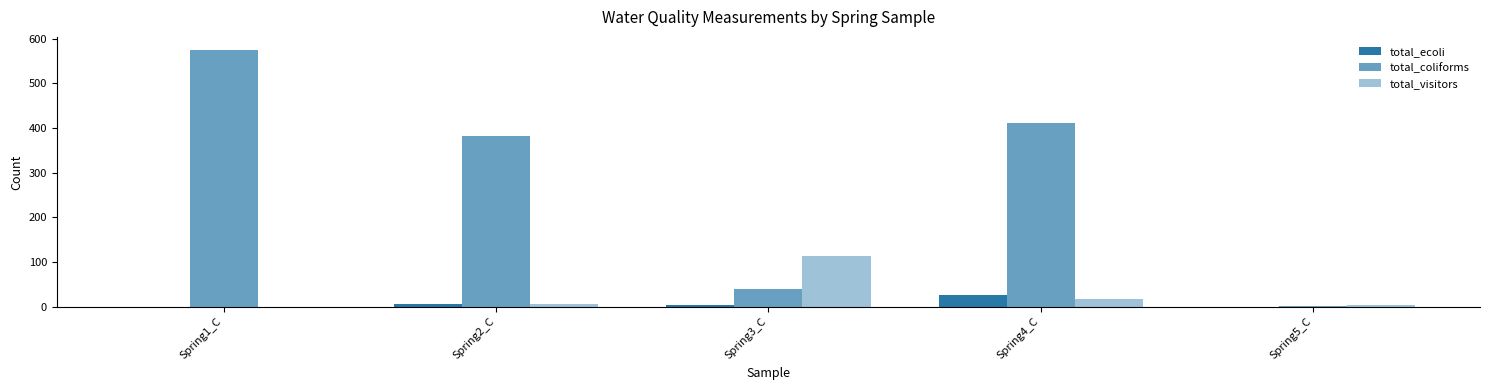

Count the number of data series in this chart.

3